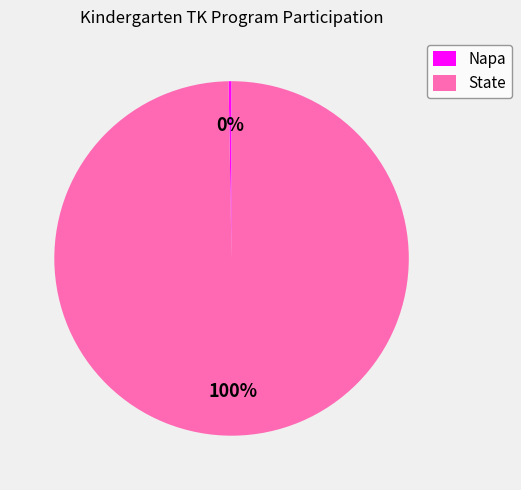

To the nearest percent, what portion does State represent?

100%